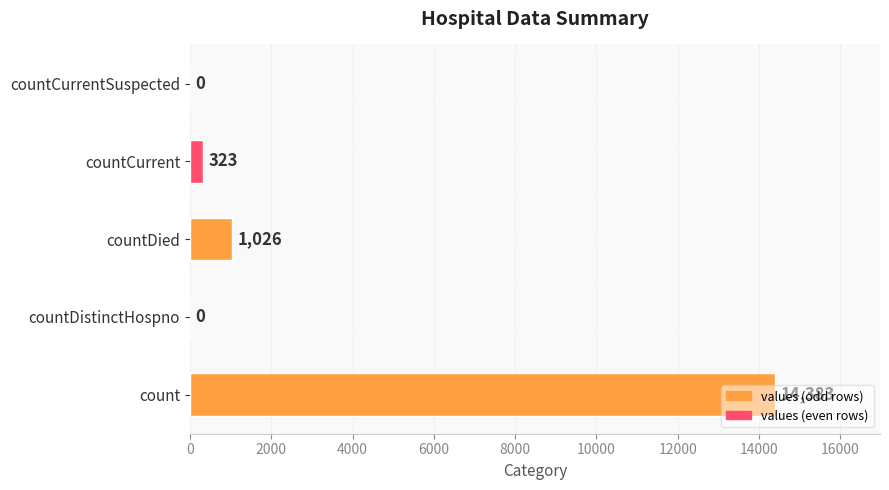

Count the number of categories in the chart.

5